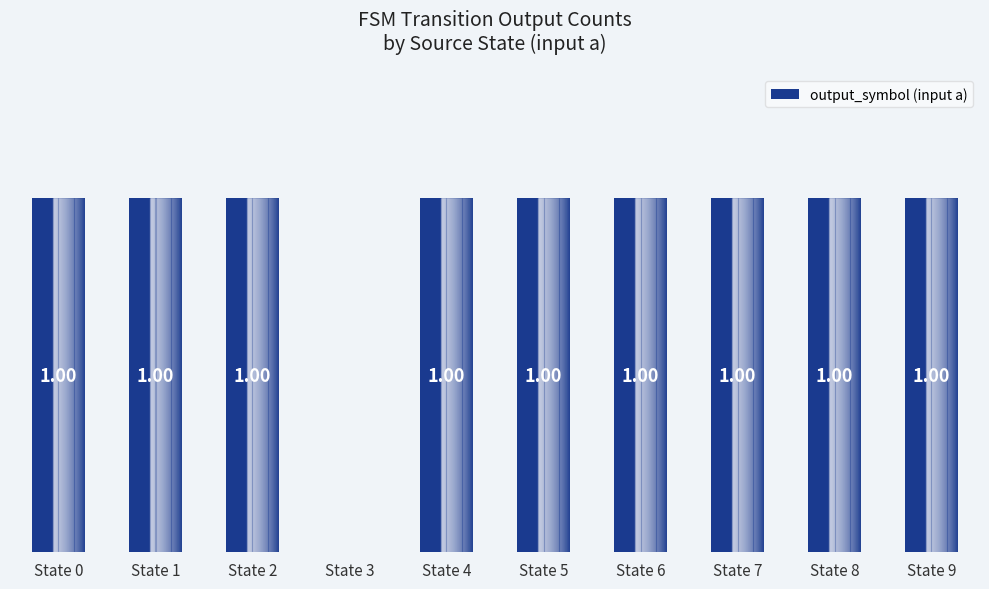

Are the bars horizontal?

No